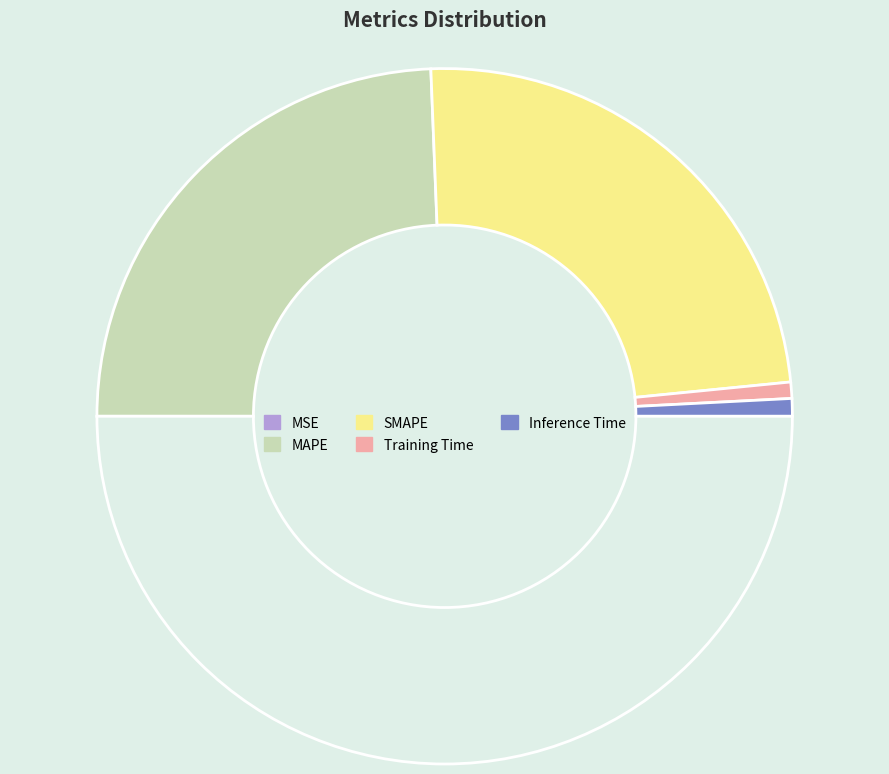

How many segments does this pie chart have?

5